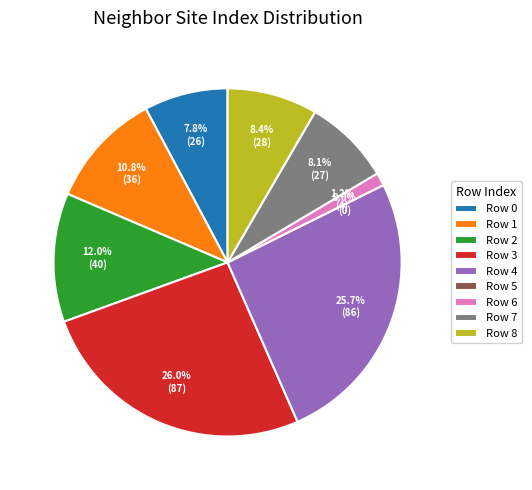

Does 6 represent more than half of the total?

No